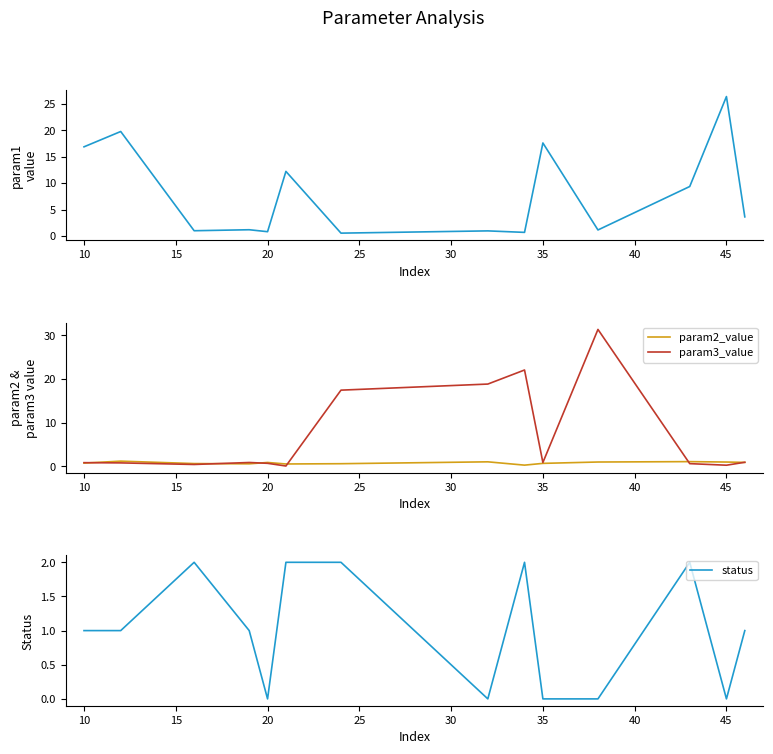

The value of param2_value at 35 is 0.7. True or false?

True